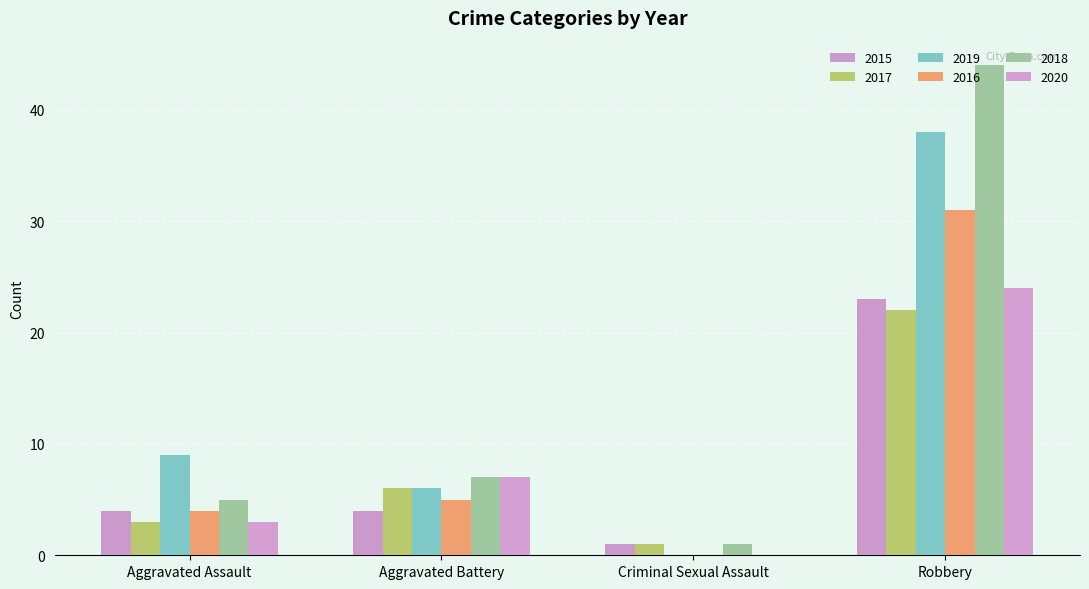

Which category has the highest value in the 2019 series?

Robbery